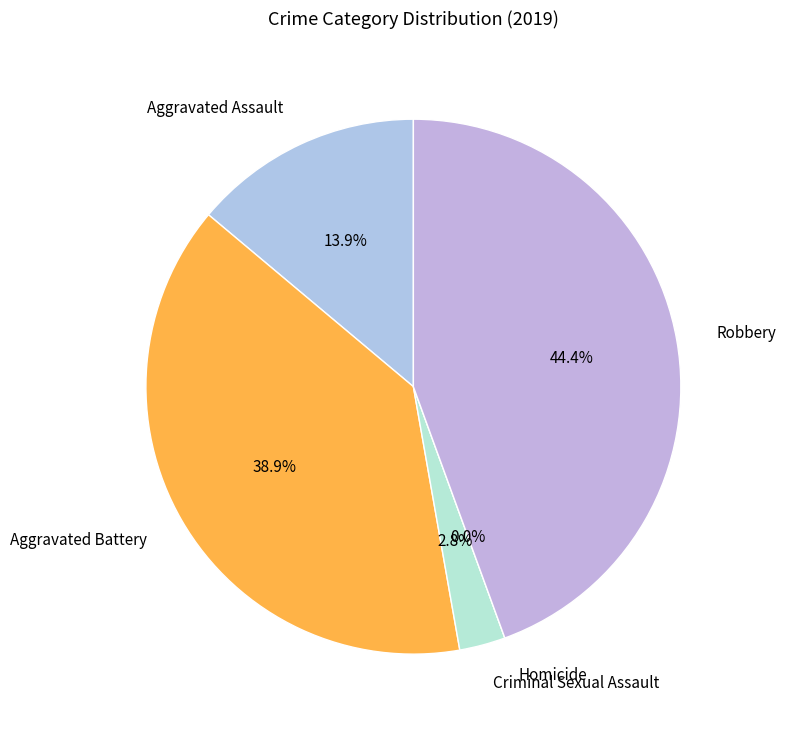

Is there any slice that represents more than half of the pie?

No